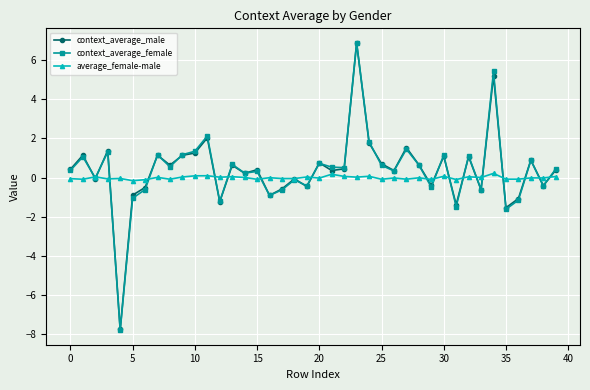

Which series has the widest spread of values?

context_average_female